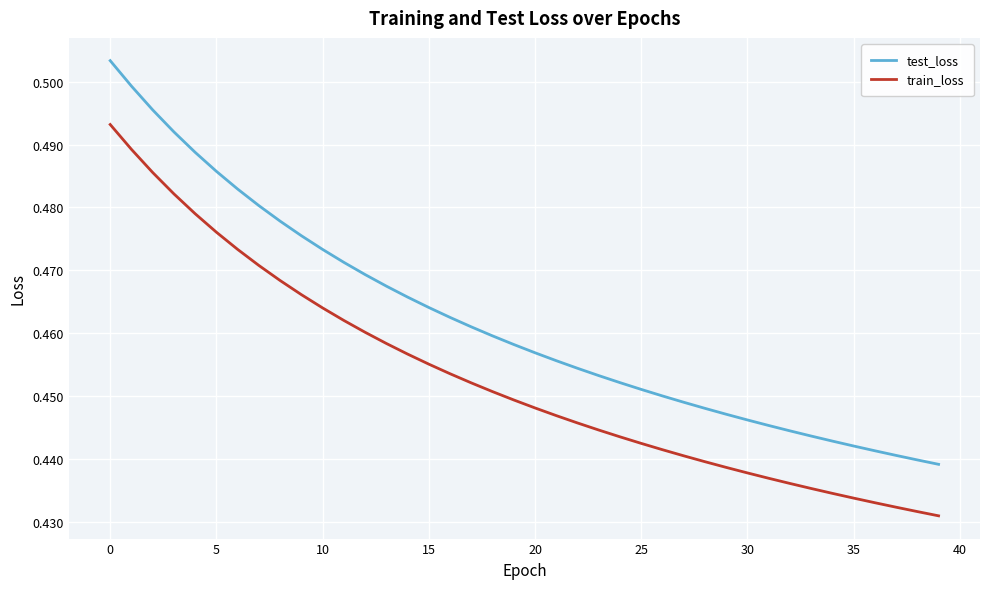

True or false: train_loss and test_loss cross at least once.

False